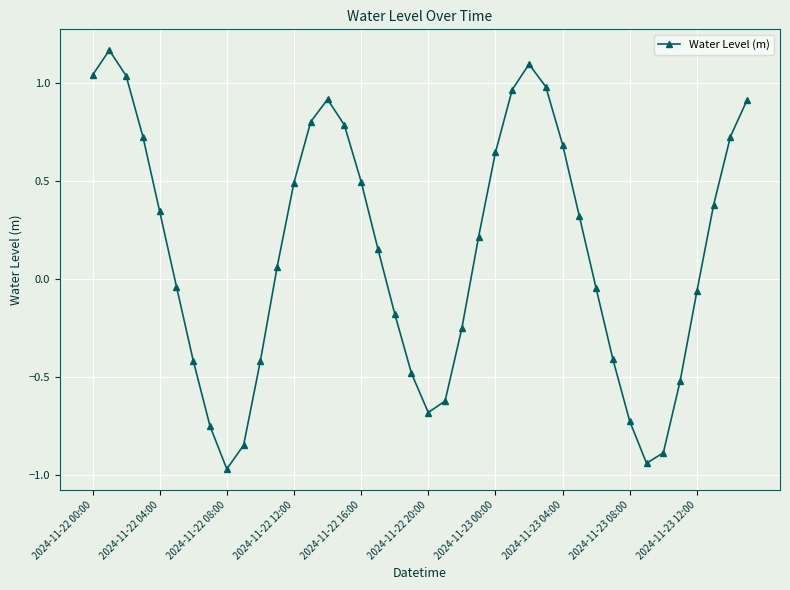

How many points are lower than both their immediate neighbors (excluding endpoints)?

3